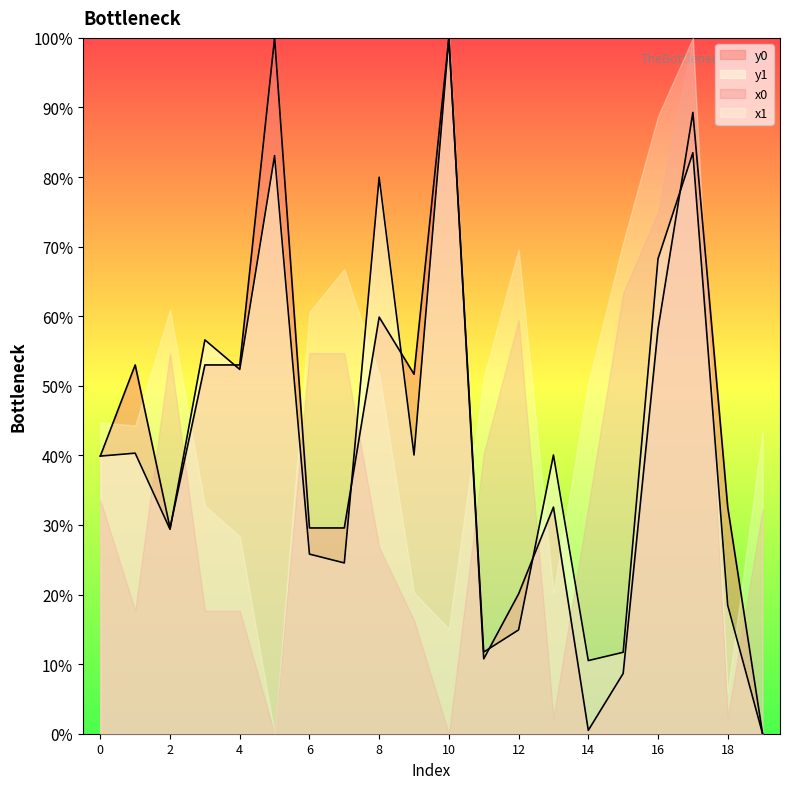

Where do y0 and y1 first cross each other?

2 and 3